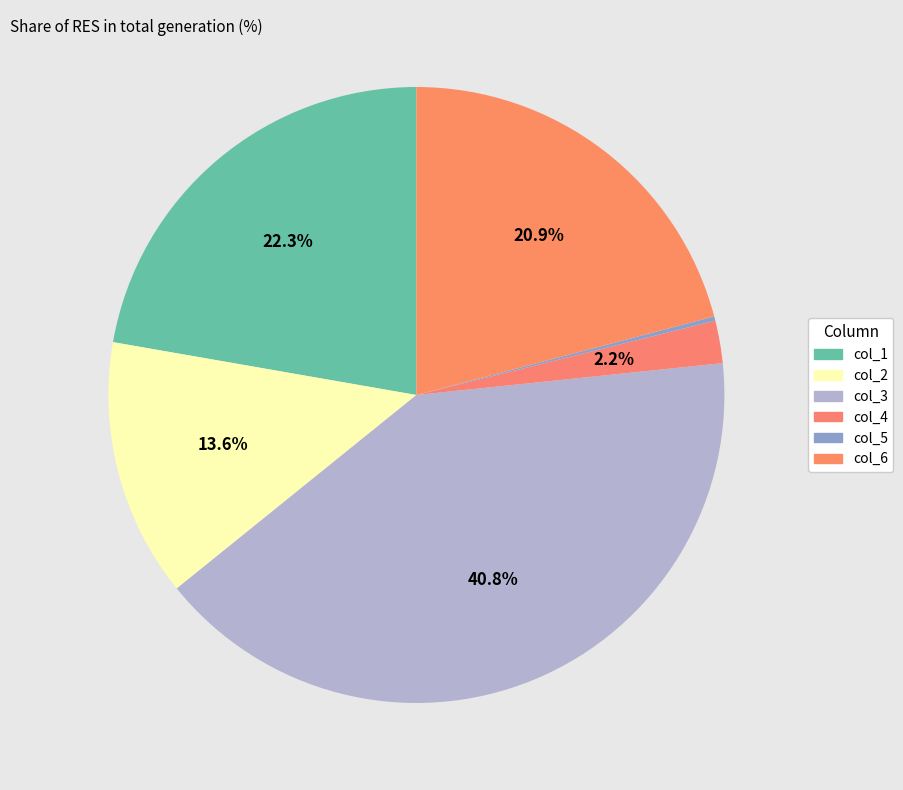

What percentage is NOT represented by col_4?

97.8%